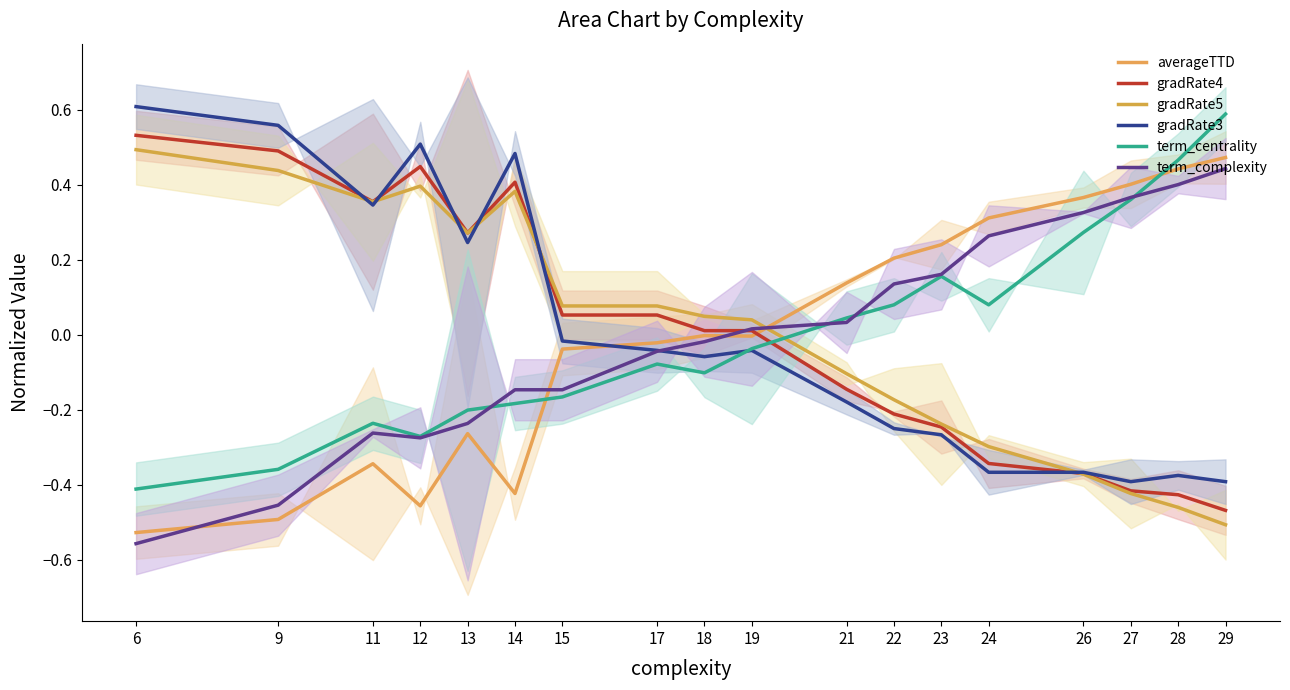

Rank the series by their maximum value, from highest to lowest.

gradRate3, term_centrality, gradRate4, gradRate5, averageTTD, term_complexity